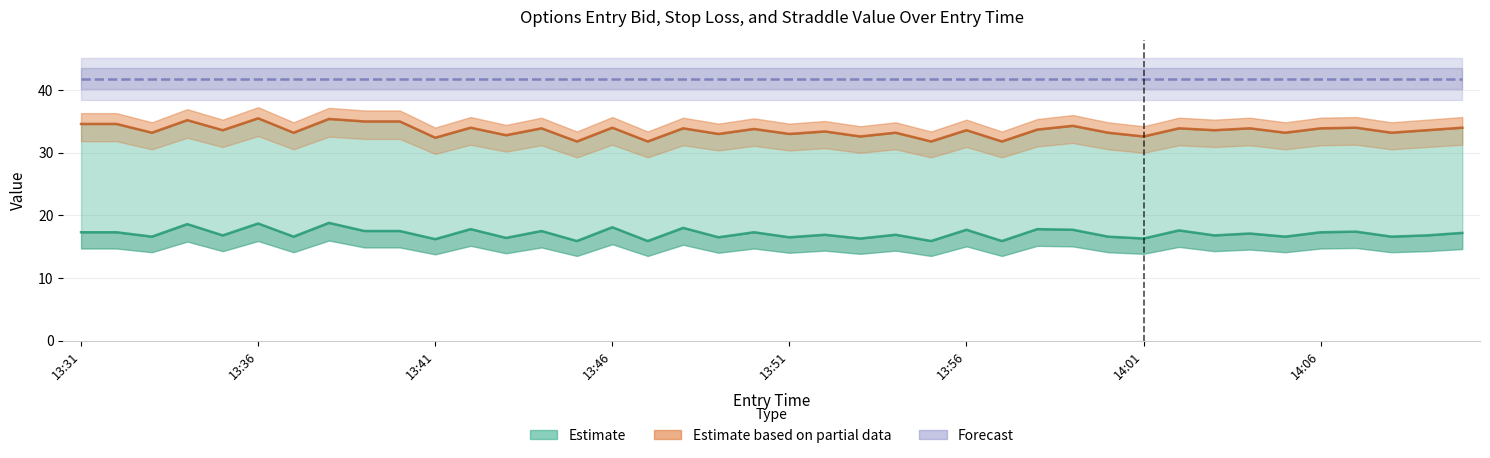

In entry_bid, how many points are lower than both neighbors (excluding endpoints)?

16